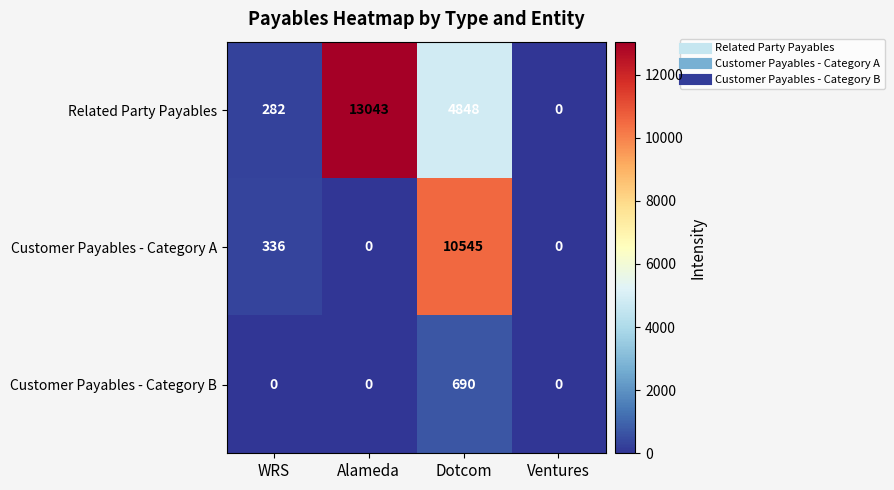

Reading right to left, extract all data points from this chart.

Related Party Payables: 0	4848	13043	282
Customer Payables - Category A: 0	10545	0	336
Customer Payables - Category B: 0	690	0	0